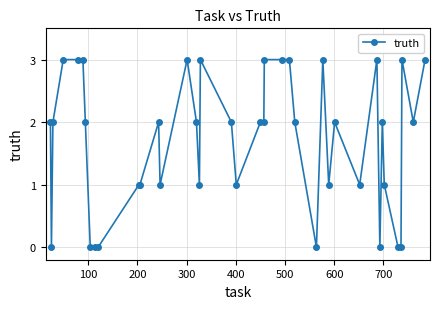

What is the value of the 25th point from the left?

3